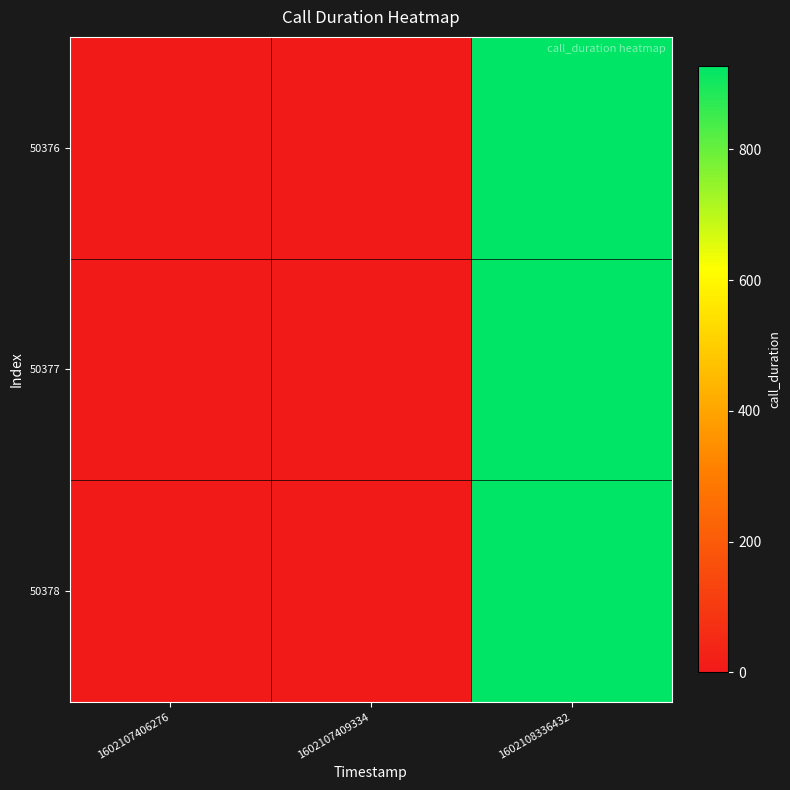

List the series in order of their peak value, lowest first.

50376, 50377, 50378